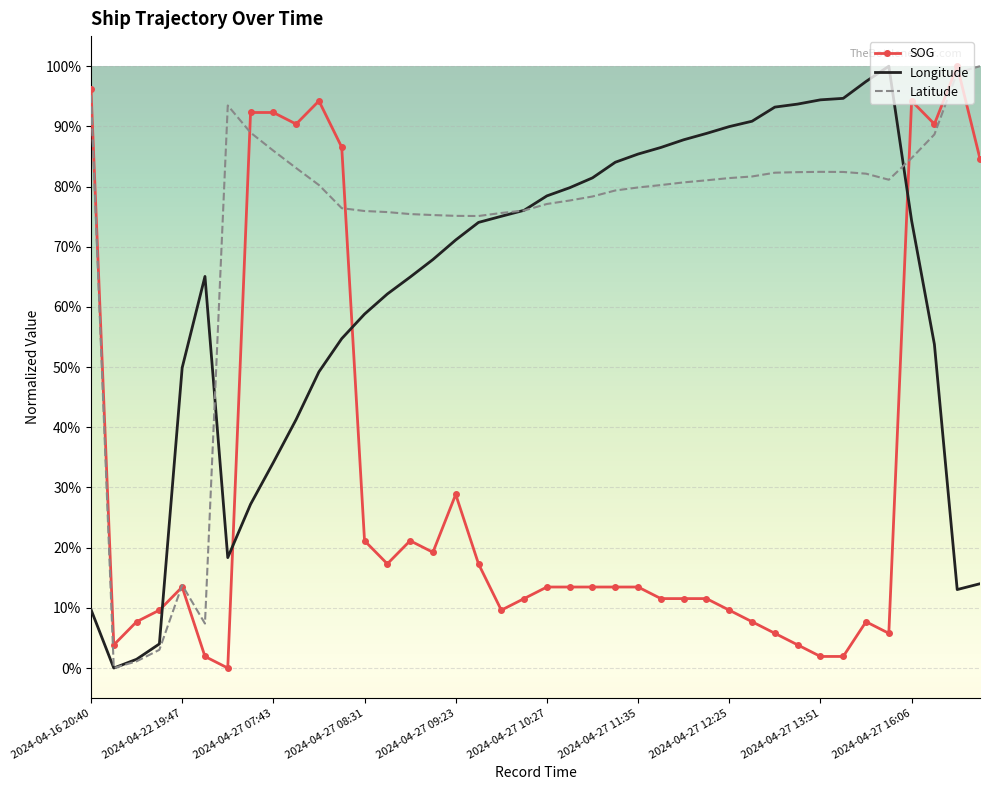

Which series ends up on top after the final intersection of Longitude and SOG?

SOG